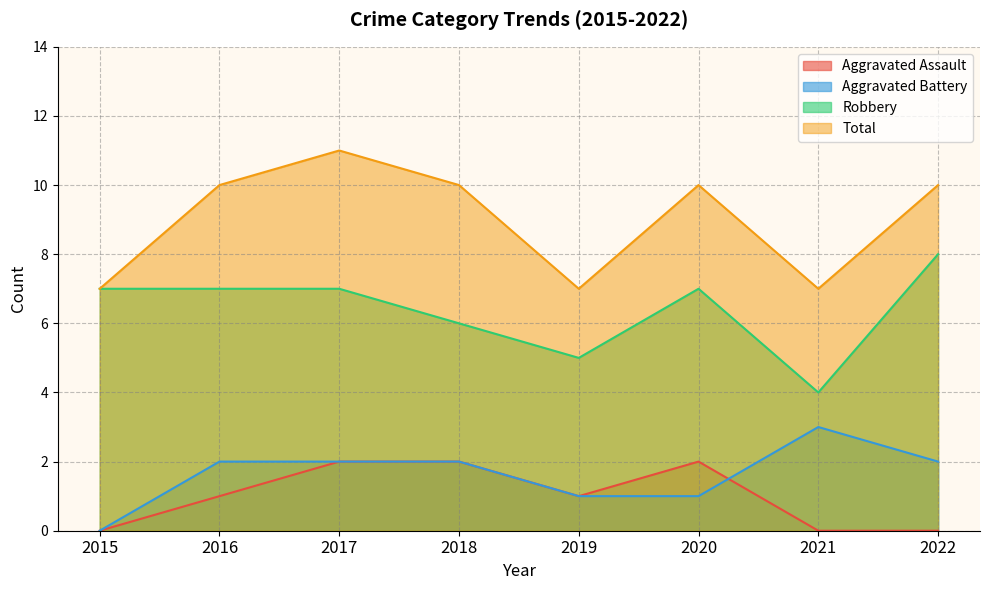

At how many categories does at least one series exceed 4?

8